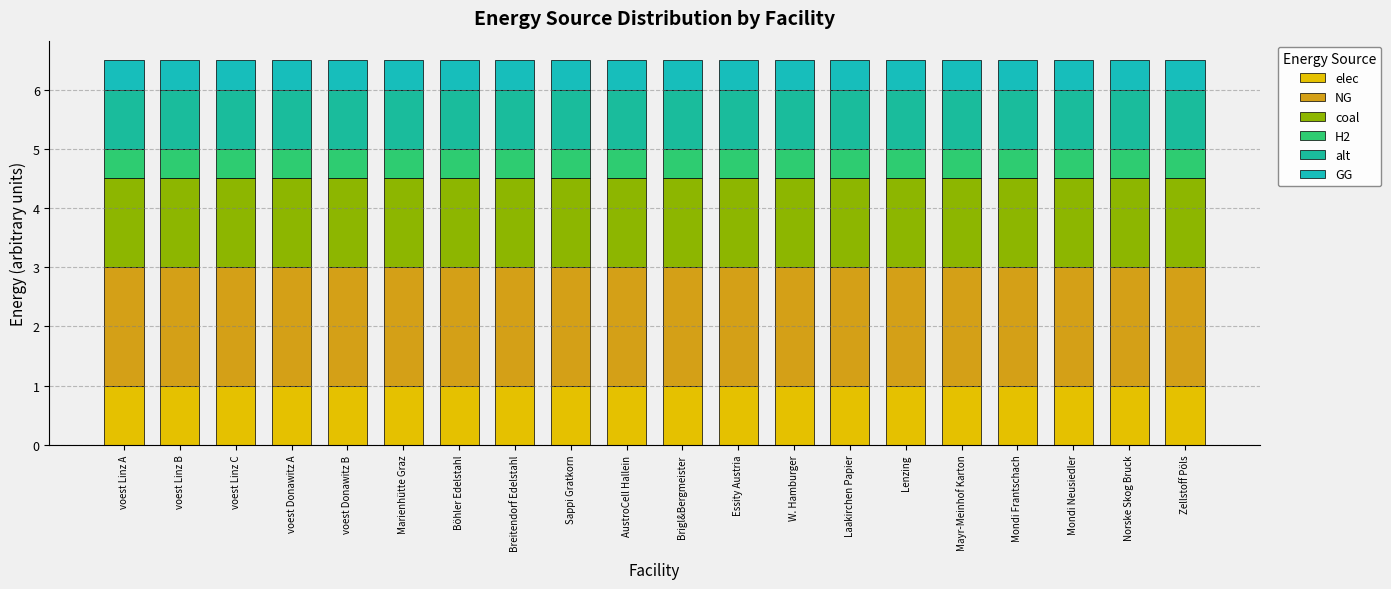

How many distinct data groups are displayed?

6